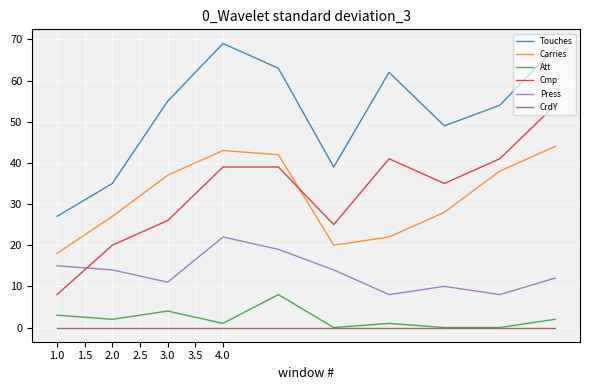

How many series are shown in this chart?

6